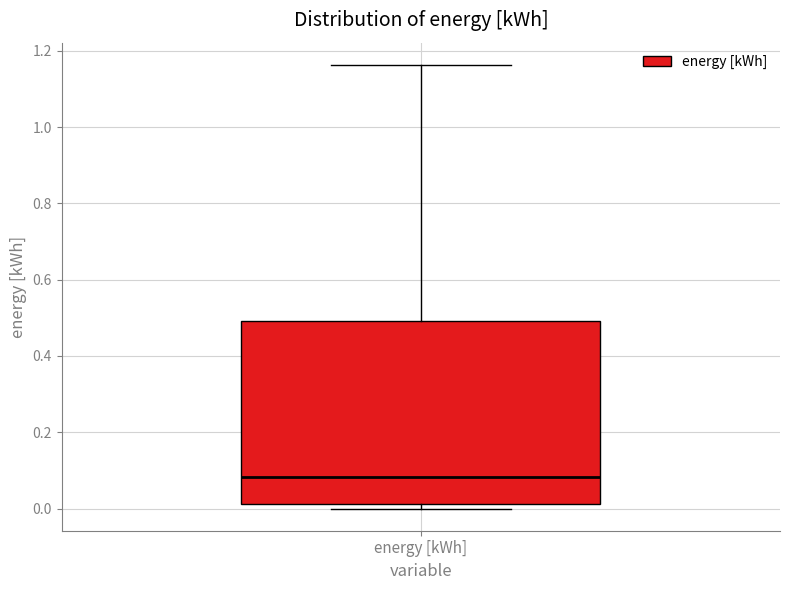

Where does the upper whisker of the box for energy [kWh] end on the y-axis? The values are not printed on the chart, so give them approximately, as read against the axis.

1.16